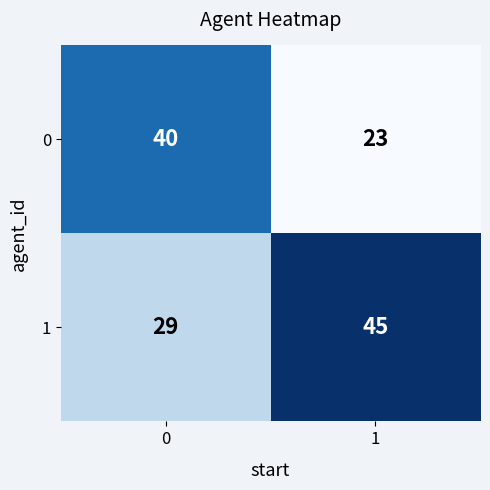

What is the sum of the 1 values at 1 and 0?

74